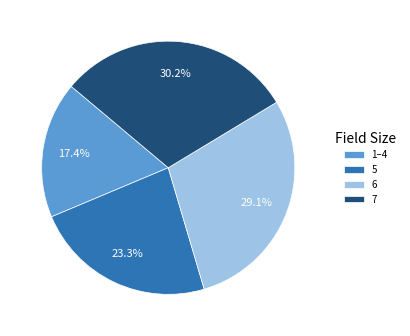

Do 1–4 and 5 together represent more than half of the pie?

No